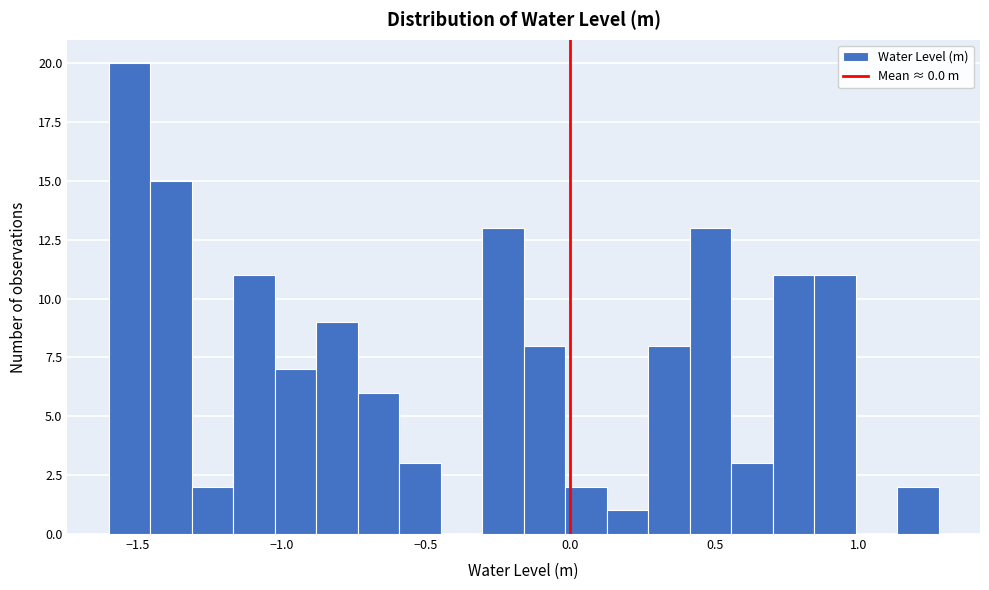

Read against the x-axis, roughly where is the centre of the tallest bar?

-1.55